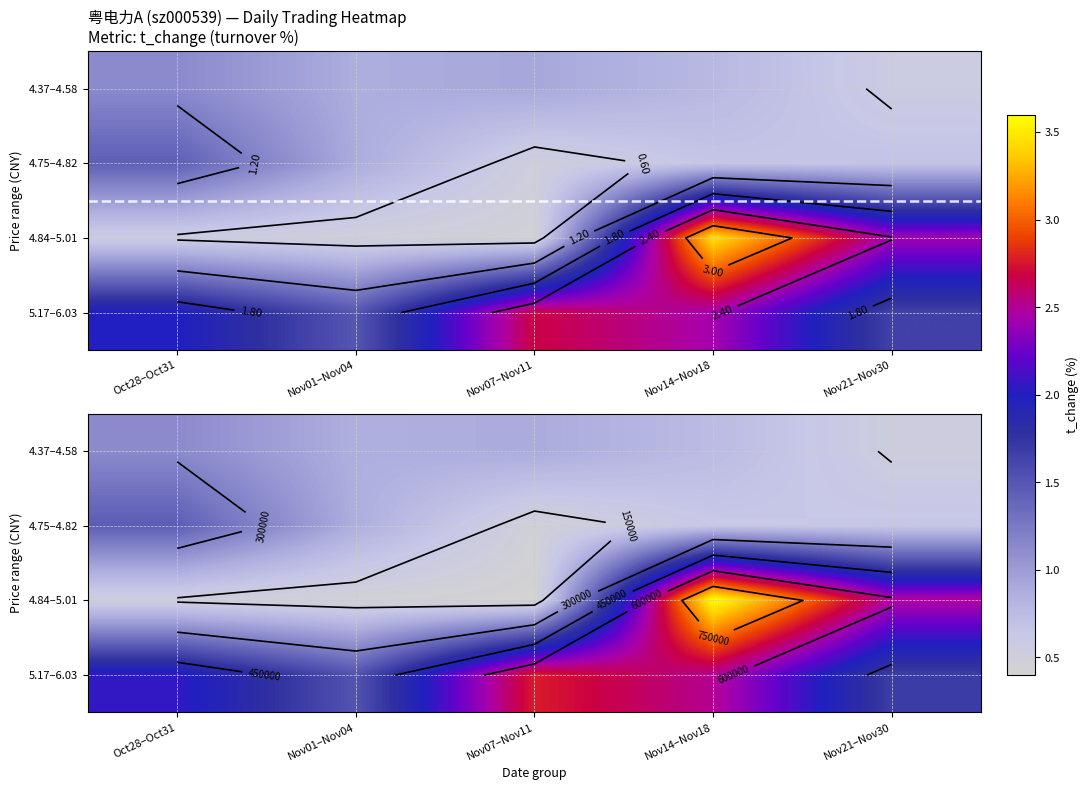

The value of 5.17–6.03 at Nov21–Nov30 is 288025. True or false?

False